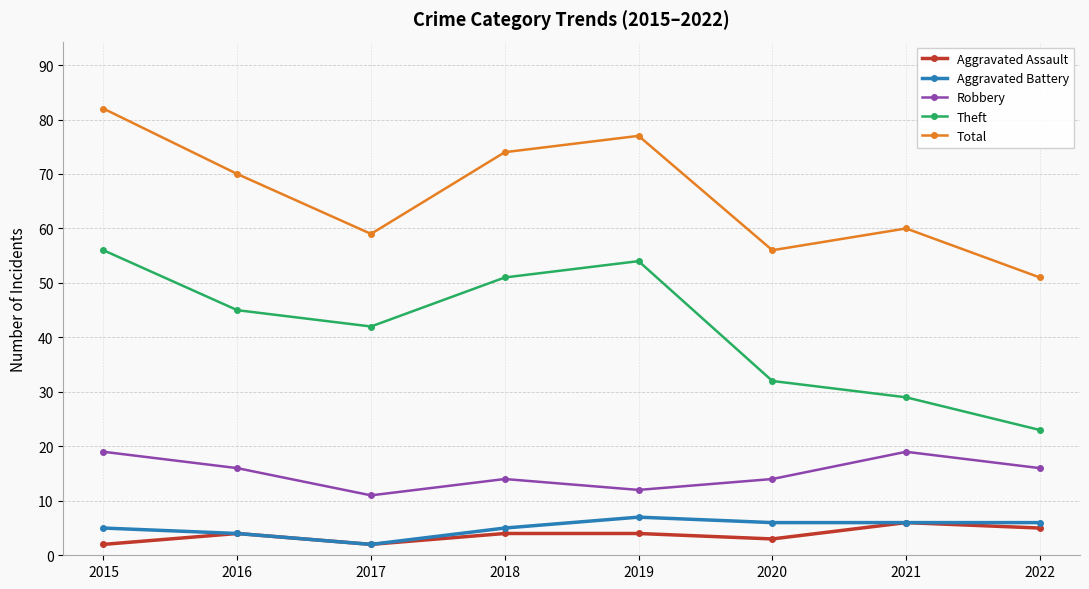

What is the value of the Aggravated Assault point at the 4th from the left?

4